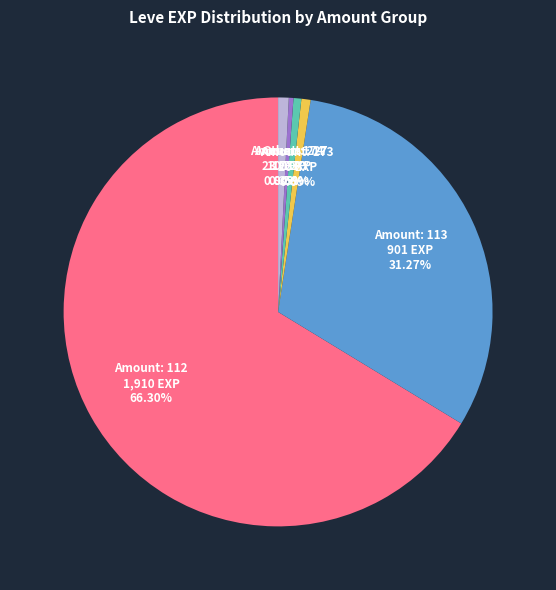

Is there a majority slice in this chart?

Yes